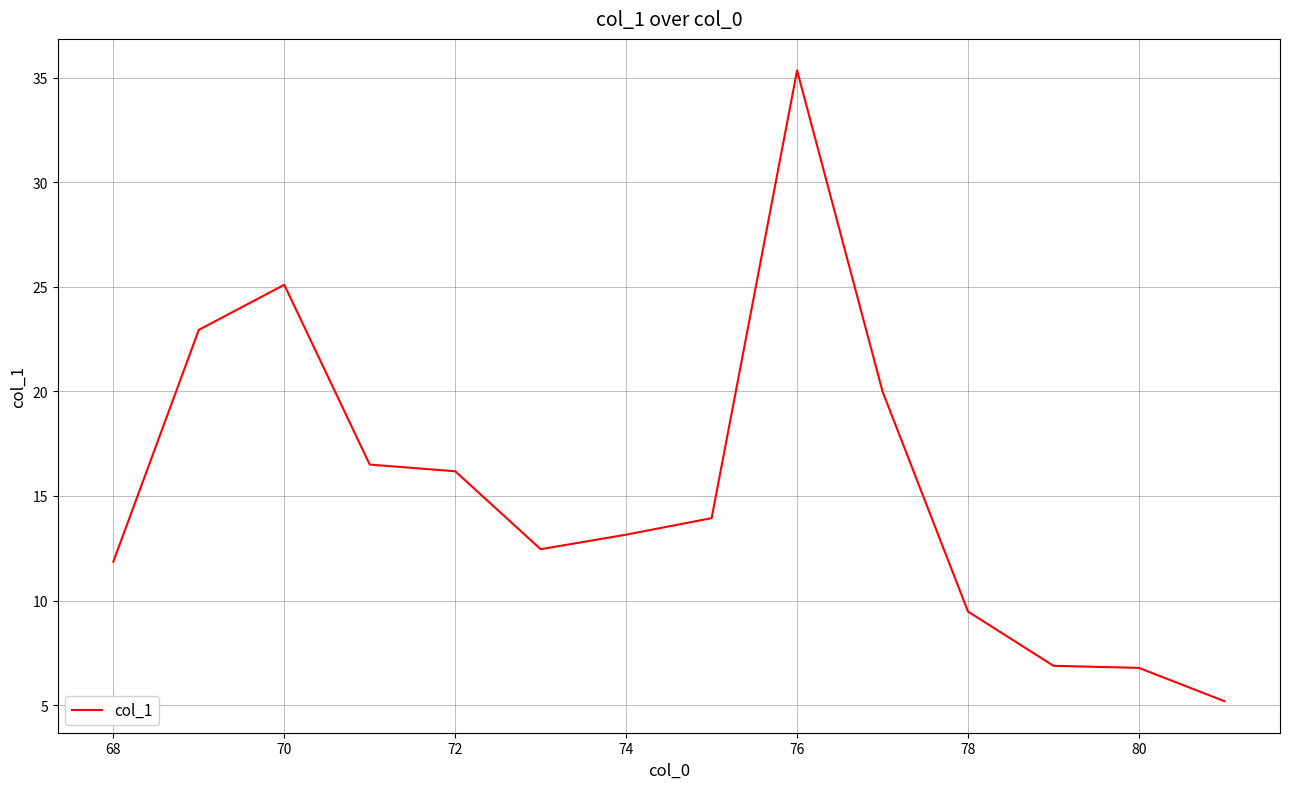

What is the smallest value displayed?

5.2